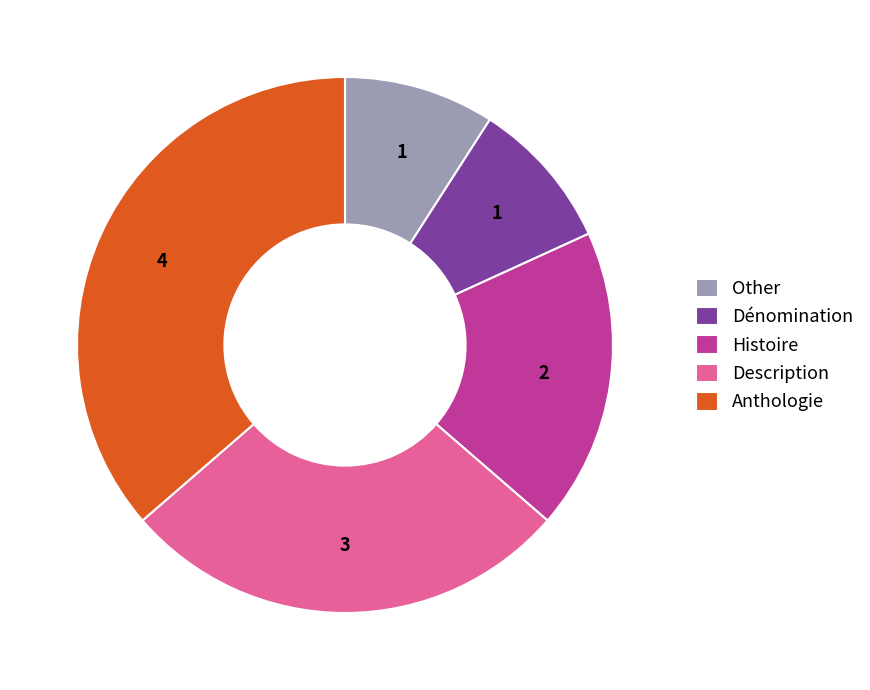

The Anthologie slice represents 36% of the pie. True or false?

True